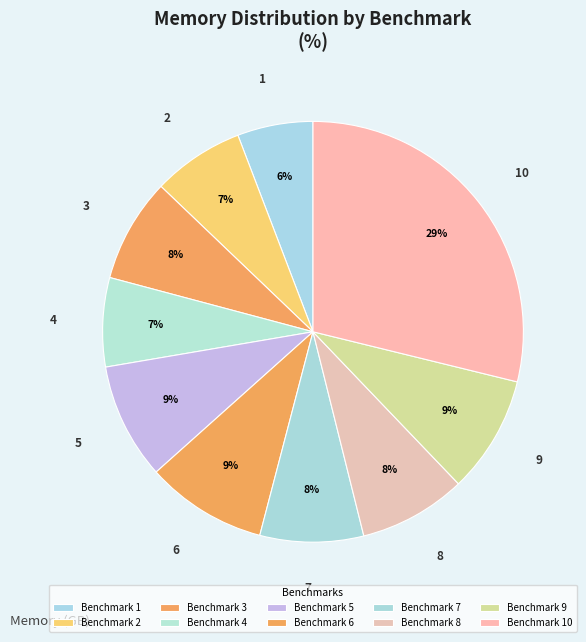

How many slices are in this pie chart?

10